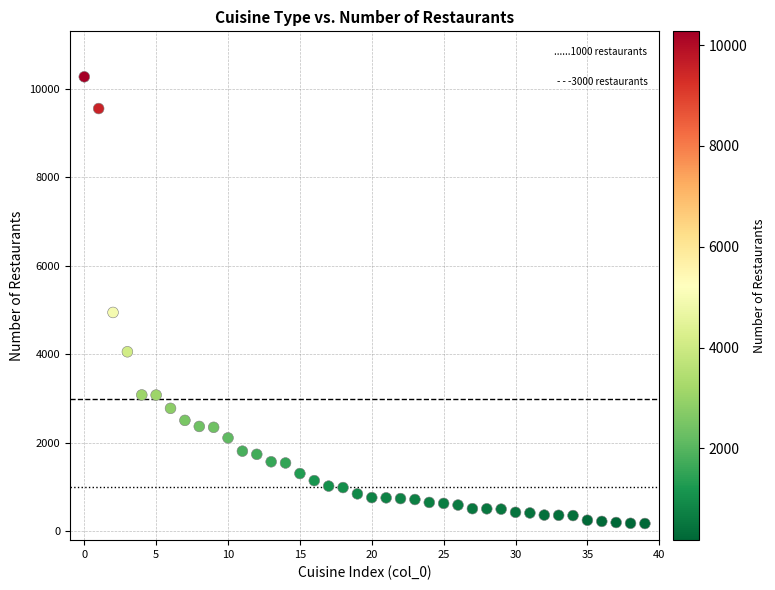

What is the range of Y values (max minus min)?

10100